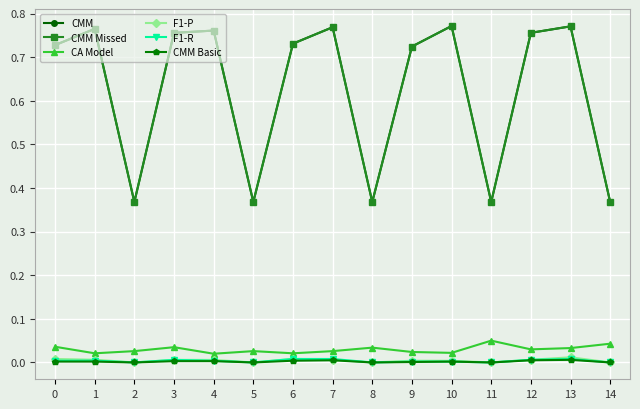

What is the value of the CMM Missed point at the 4th from the left?

0.8